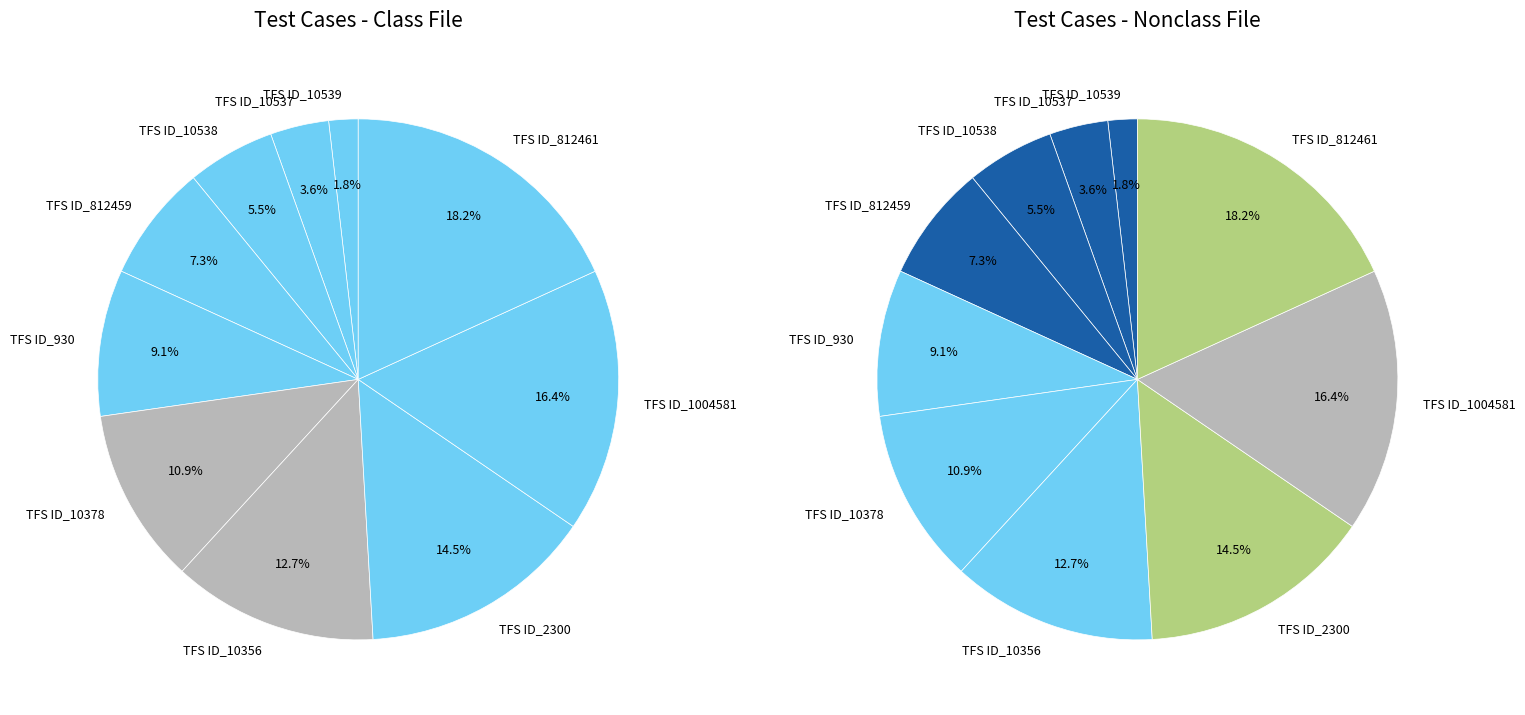

What is the largest slice in the pie chart?

TFS ID_812461